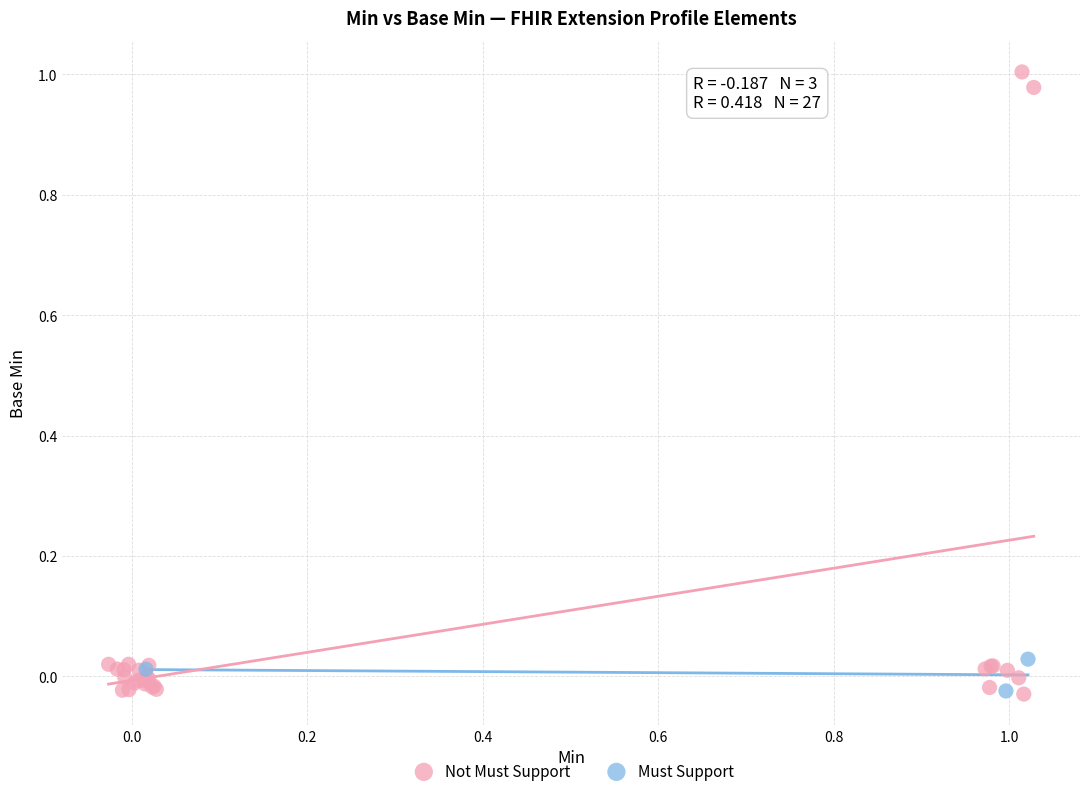

Which series contains the highest Y value?

Not Must Support